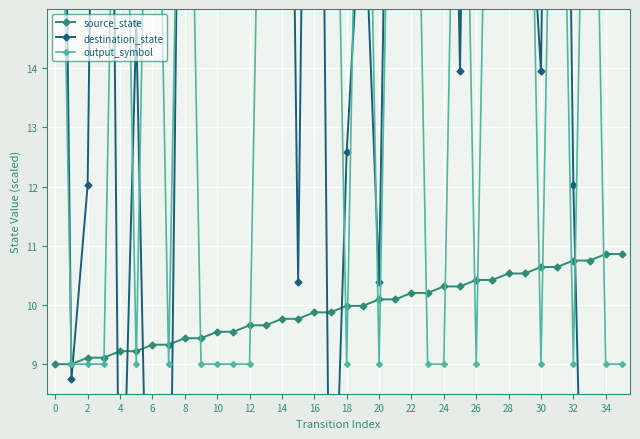

True or false: source_state has a value of 4.0 at 22.

False